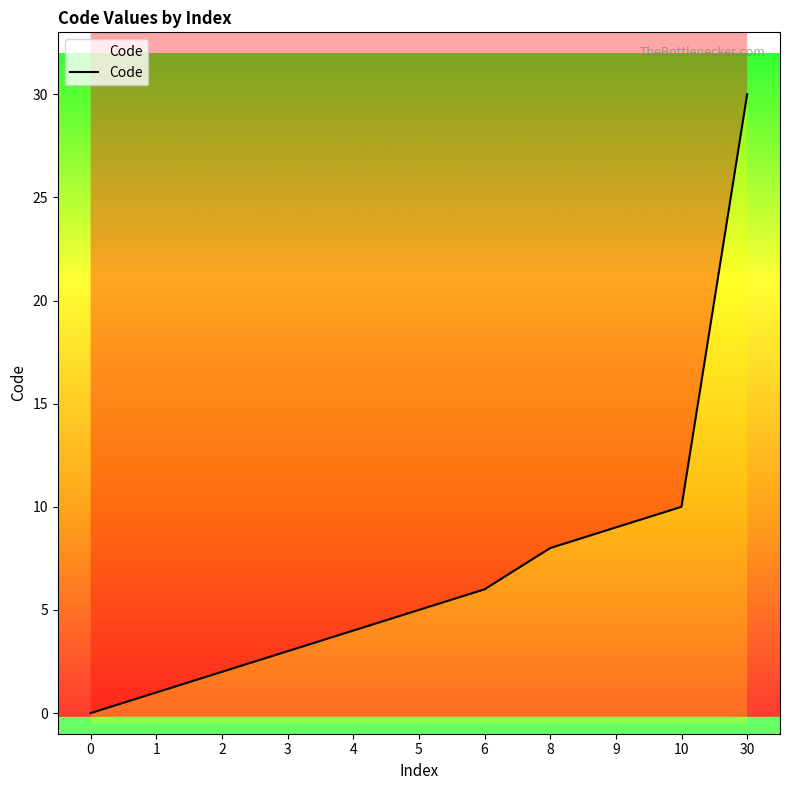

What is the ratio of the value at 3 to the value at 1?

3.0